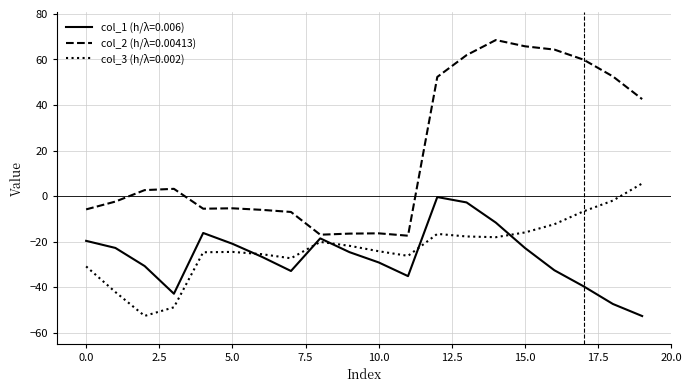

Which series has the widest spread of values?

col_2 (h/λ=0.00413)